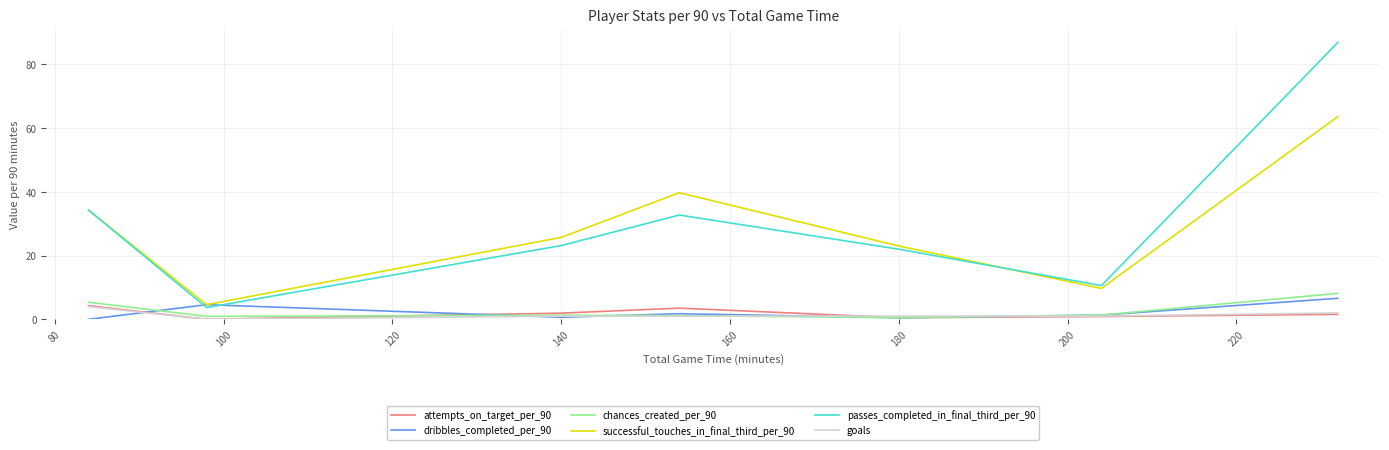

True or false: passes_completed_in_final_third_per_90 and chances_created_per_90 intersect in this chart.

False